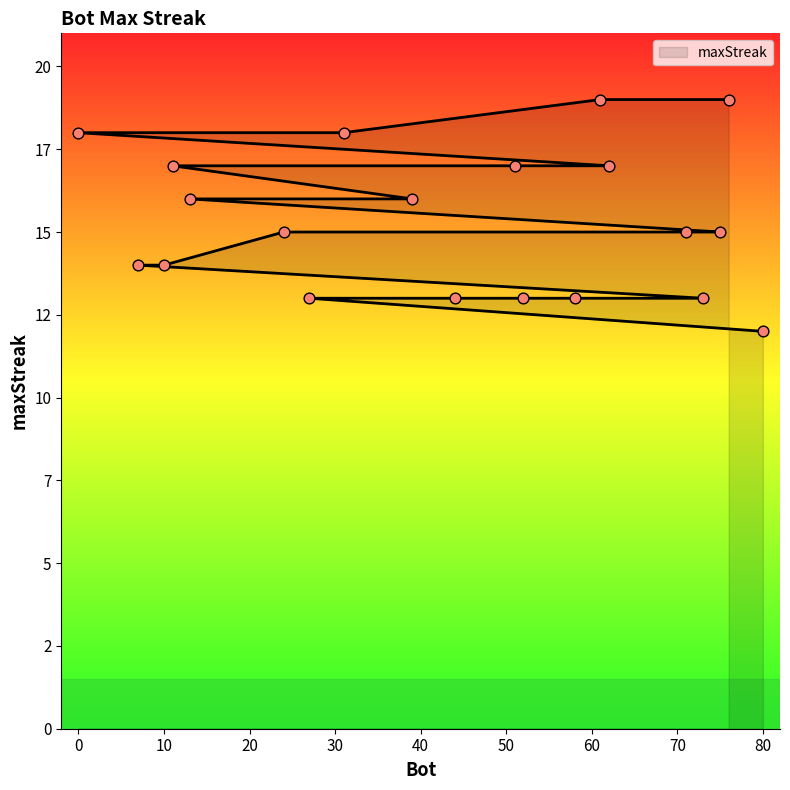

What is the ratio of the value at 76 to the value at 11?

1.1